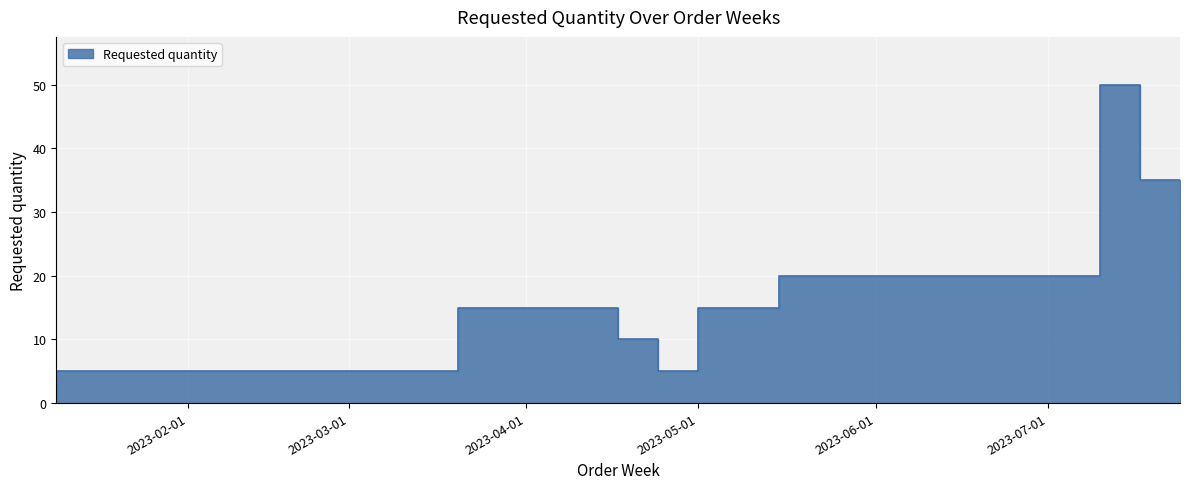

Reading left to right, what are all the values shown in this chart?

5	5	15	15	10	5	15	20	20	20	50	35	35